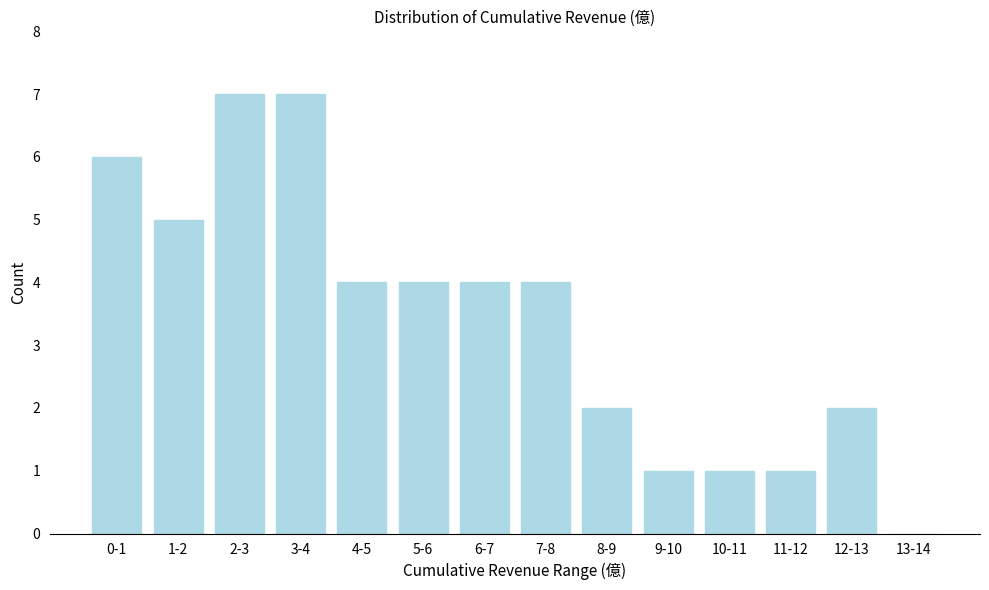

Reading right to left, list all the values displayed in this chart.

13-14=0	12-13=2	11-12=1	10-11=1	9-10=1	8-9=2	7-8=4	6-7=4	5-6=4	4-5=4	3-4=7	2-3=7	1-2=5	0-1=6